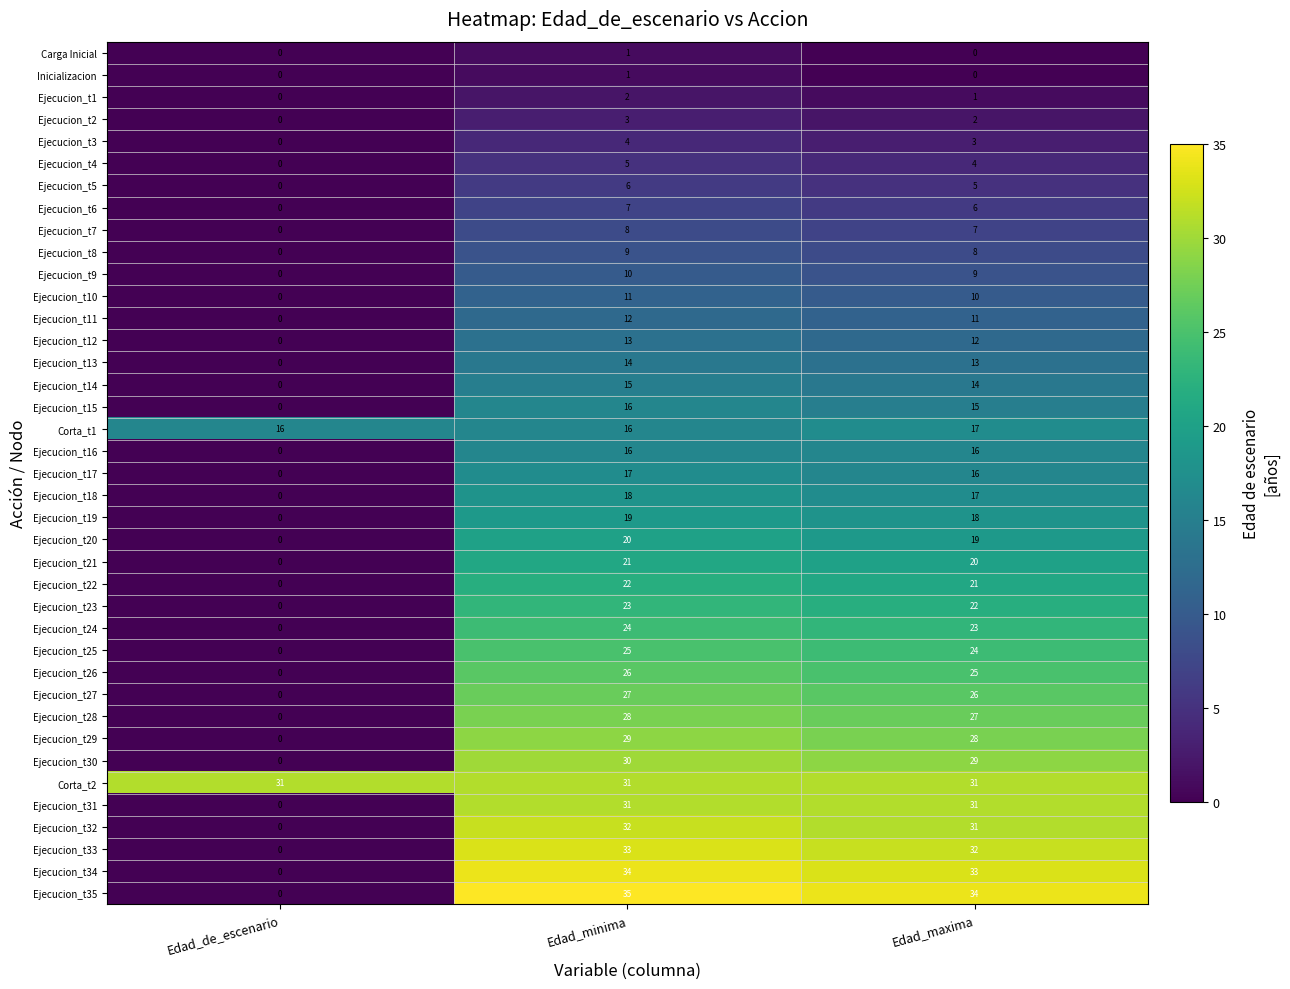

List the labels in order of Ejecucion_t28 value, smallest first.

Edad_de_escenario, Edad_maxima, Edad_minima